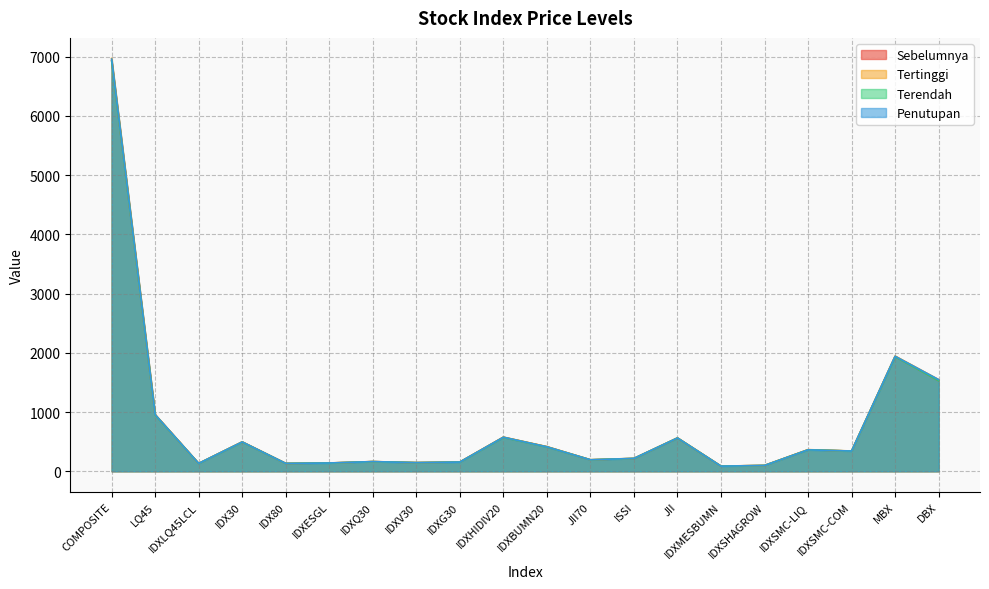

Where is Tertinggi nearest to the value 3528?

MBX